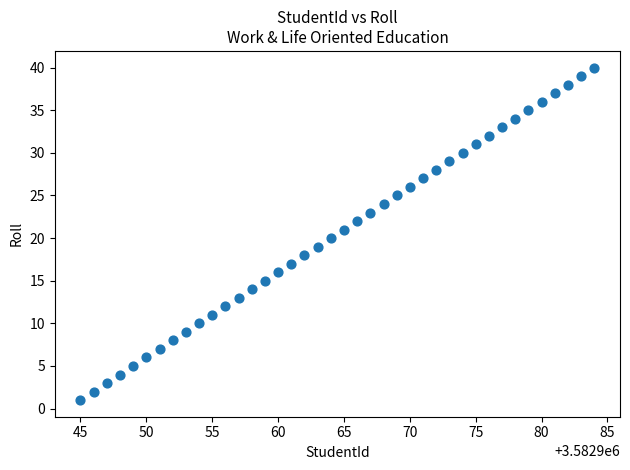

What is the range of Y values (max minus min)?

39